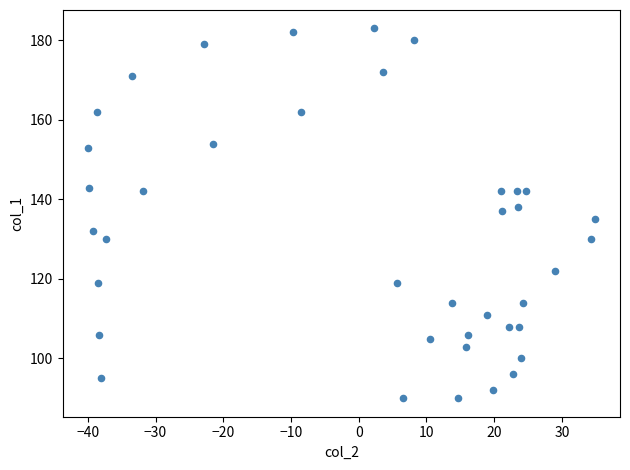

What is the range of Y values (max minus min)?

93